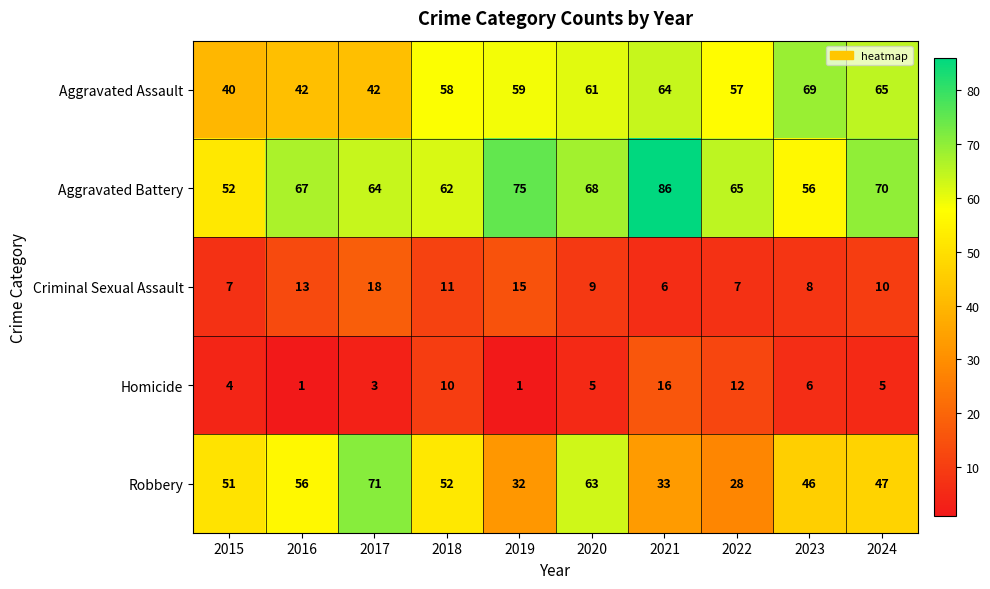

What is the spread (max minus min) of values at 2021?

80